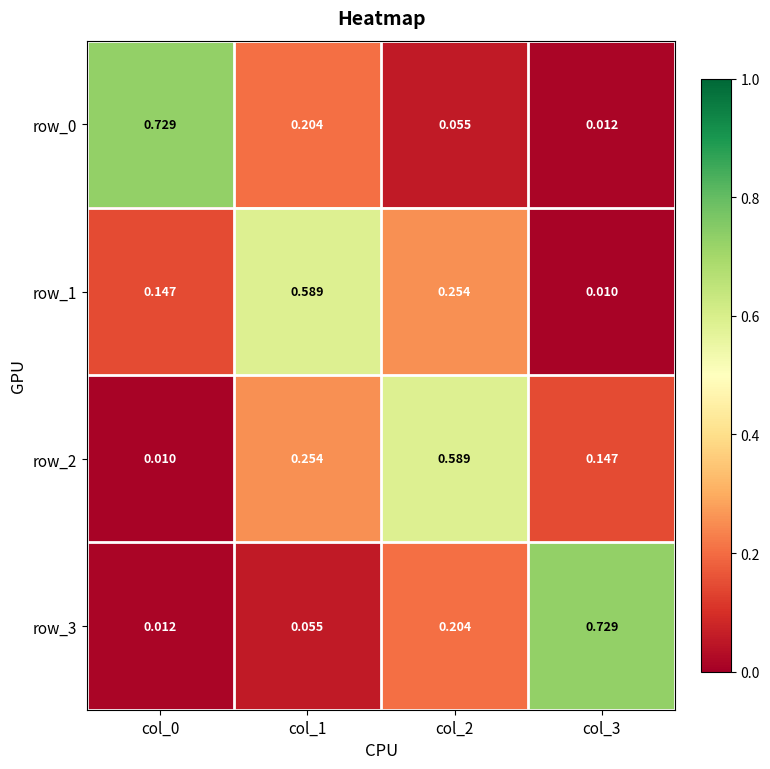

Is the value of row_1 at col_1 greater than the value of row_2 at col_0?

Yes